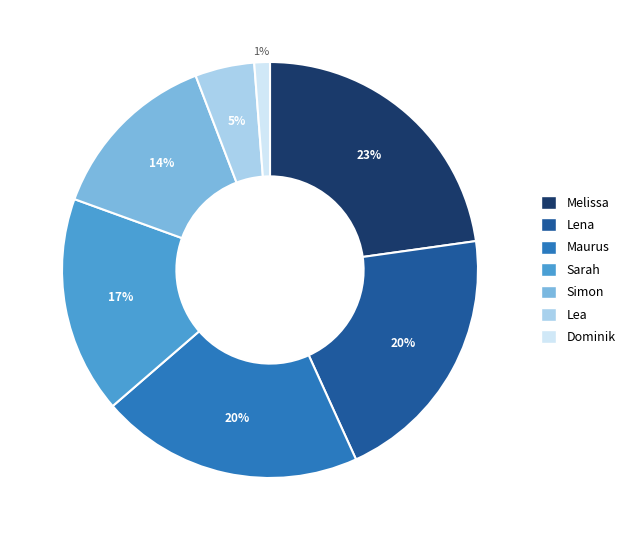

To the nearest percent, what is the difference between the largest and smallest slice percentages?

22%